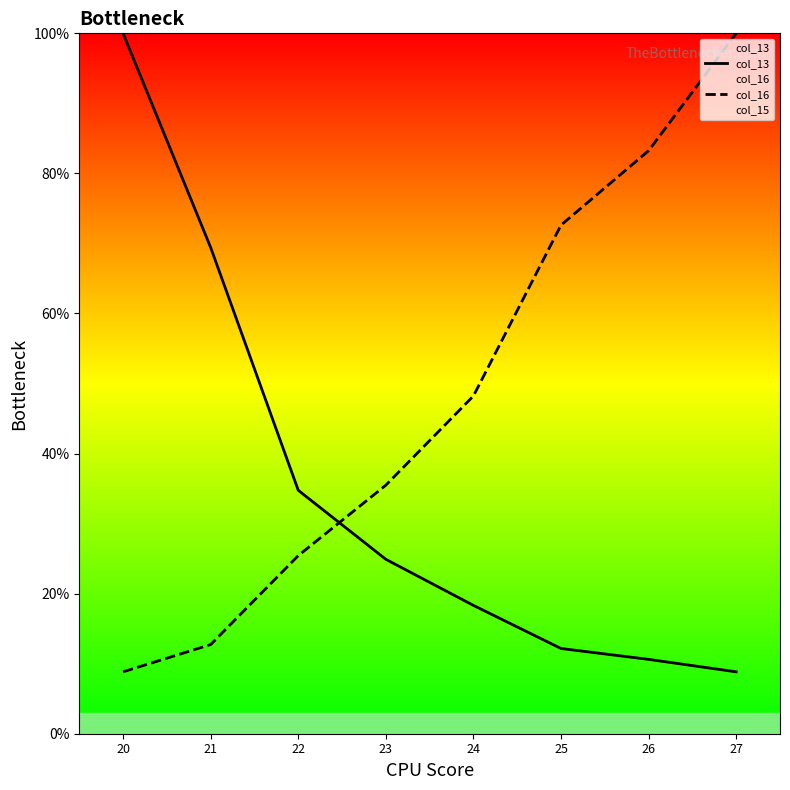

Rank the series by their average value, from highest to lowest.

col_15, col_16, col_13